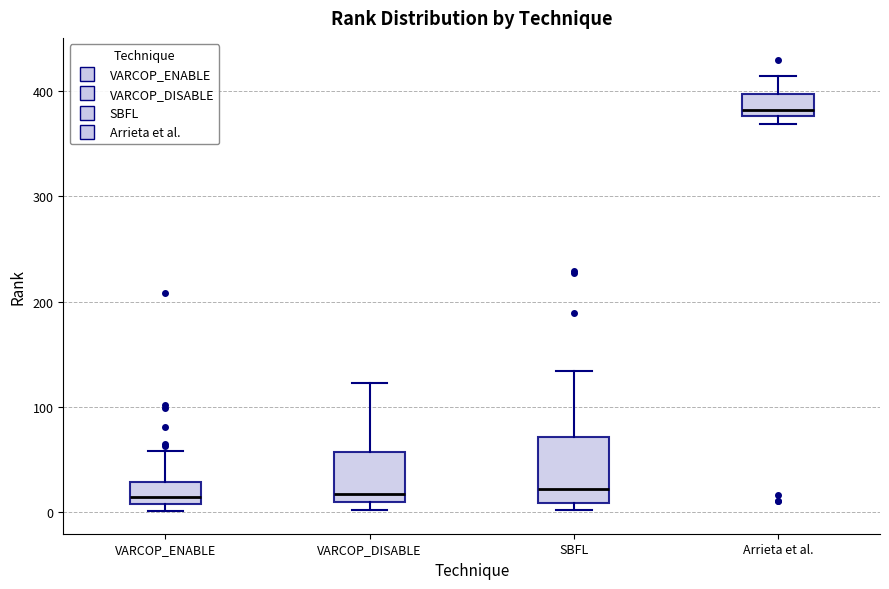

Where is the lower edge of the box for VARCOP_DISABLE on the y-axis? The values are not printed on the chart, so give them approximately, as read against the axis.

10